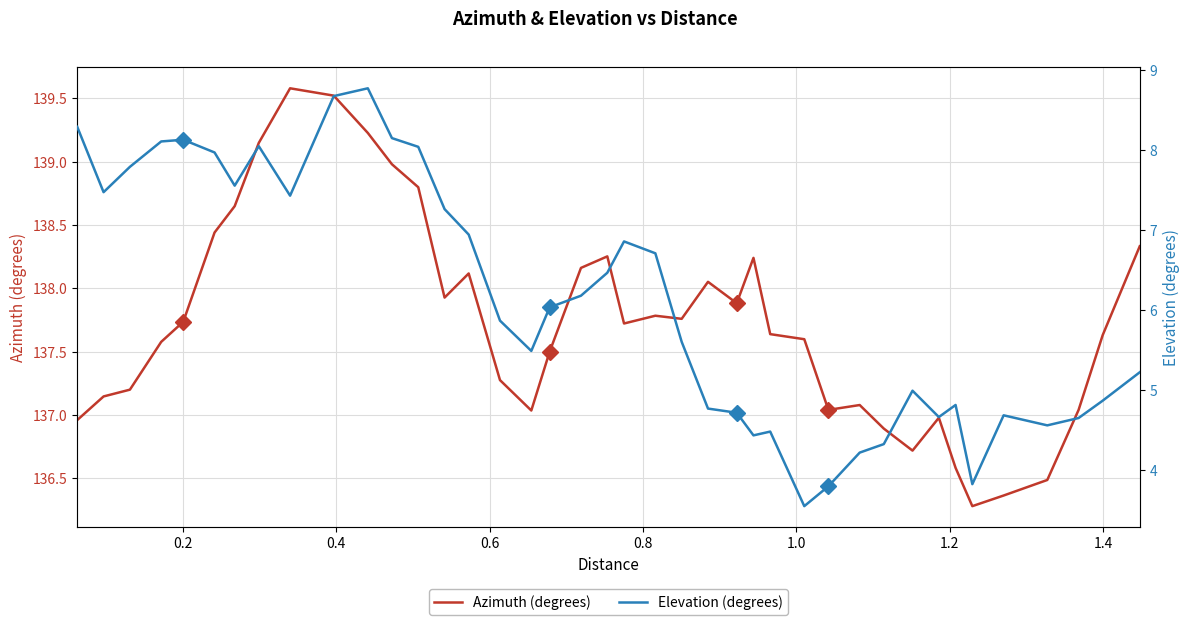

What is the minimum value for Azimuth (degrees)?

136.3